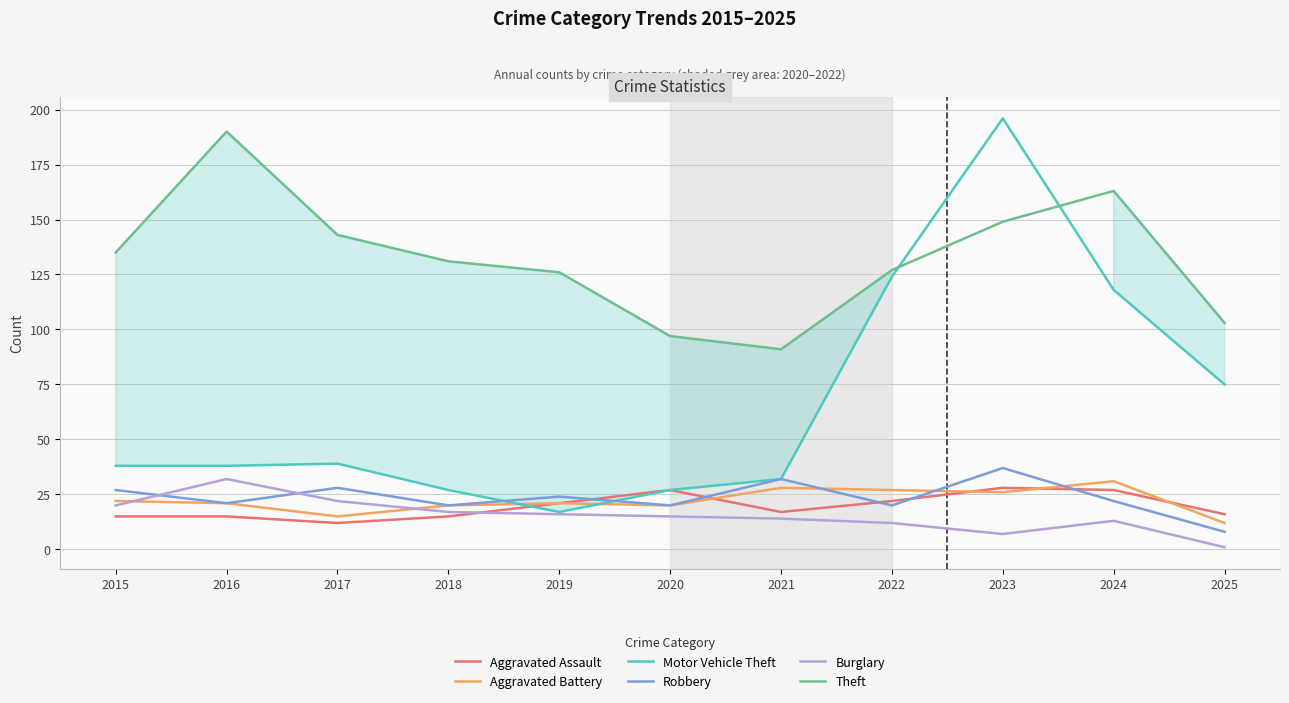

True or false: Theft and Motor Vehicle Theft cross at least once.

True